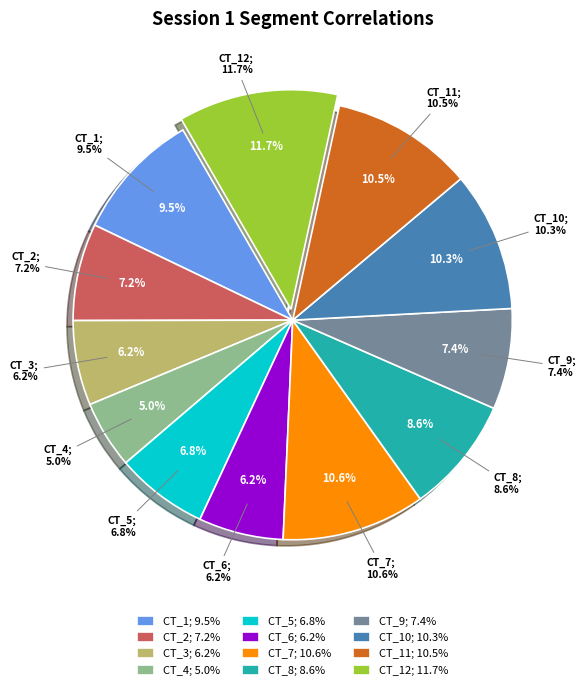

To the nearest percent, what is the combined percentage of CT_6 and CT_4?

11%